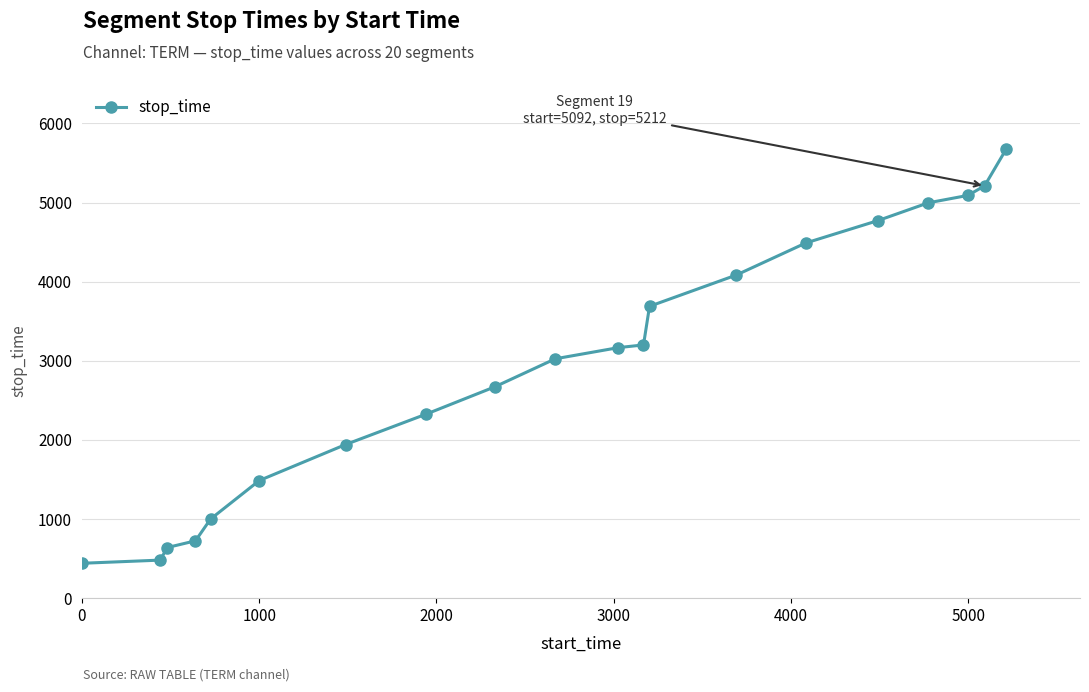

What is the average value?

2956